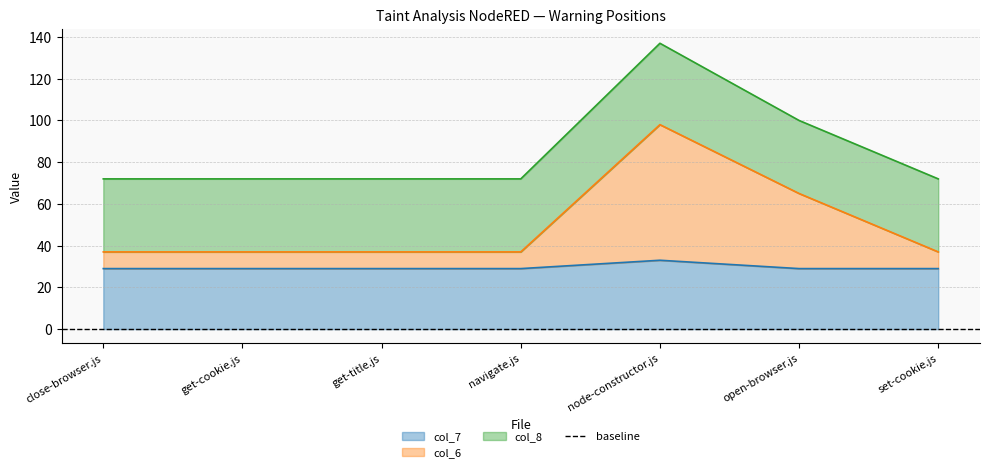

What position from the right is open-browser.js?

2